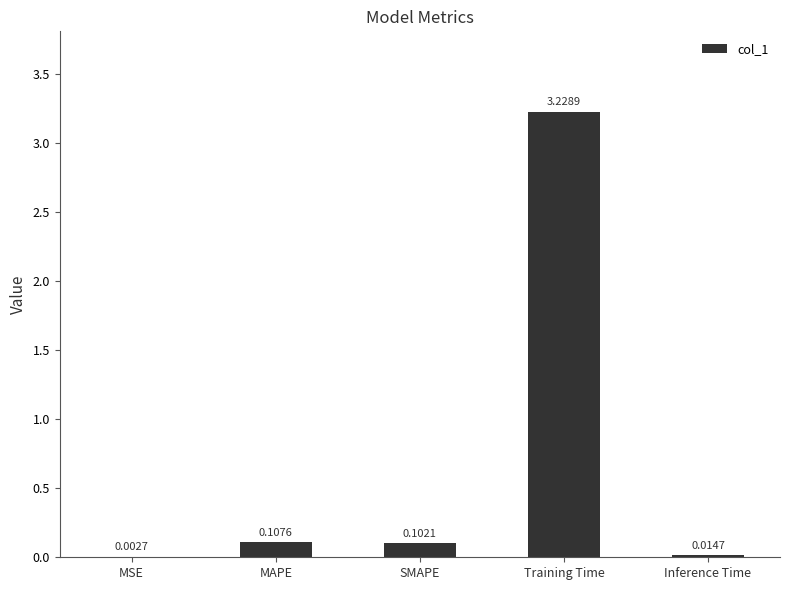

What is the sum of all values?

3.5